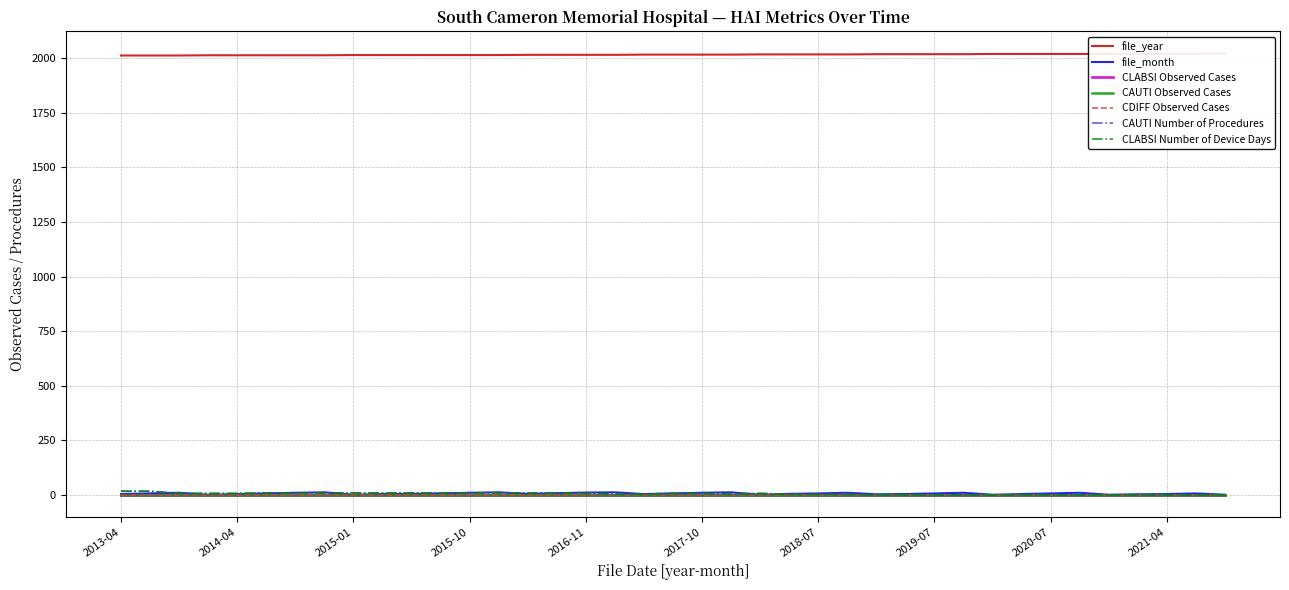

At 2017-10, list the series in order from largest to smallest.

file_year, file_month, CAUTI Number of Procedures, CLABSI Number of Device Days